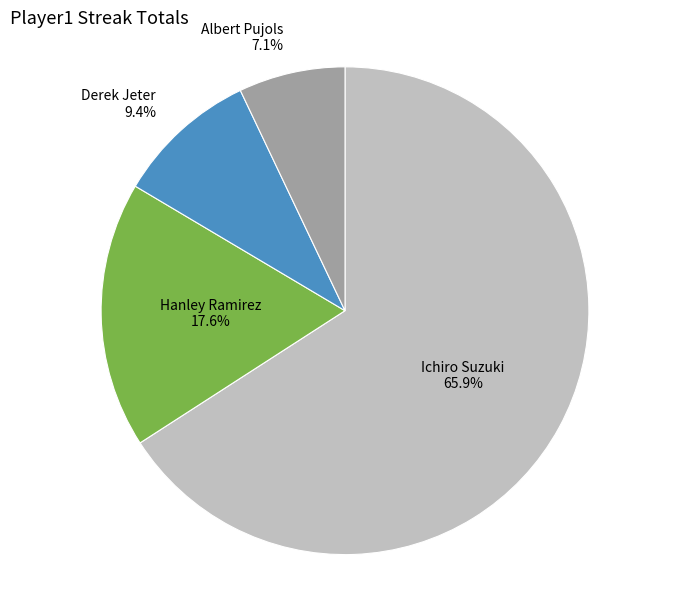

What percentage is the Albert Pujols slice, to the nearest percent?

7%